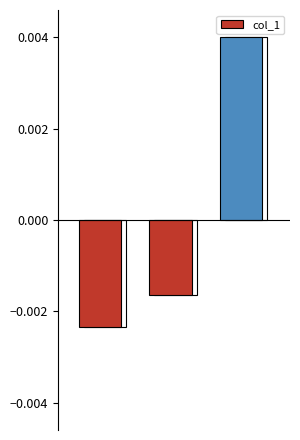

List the labels in order of value, largest first.

2, 1, 0